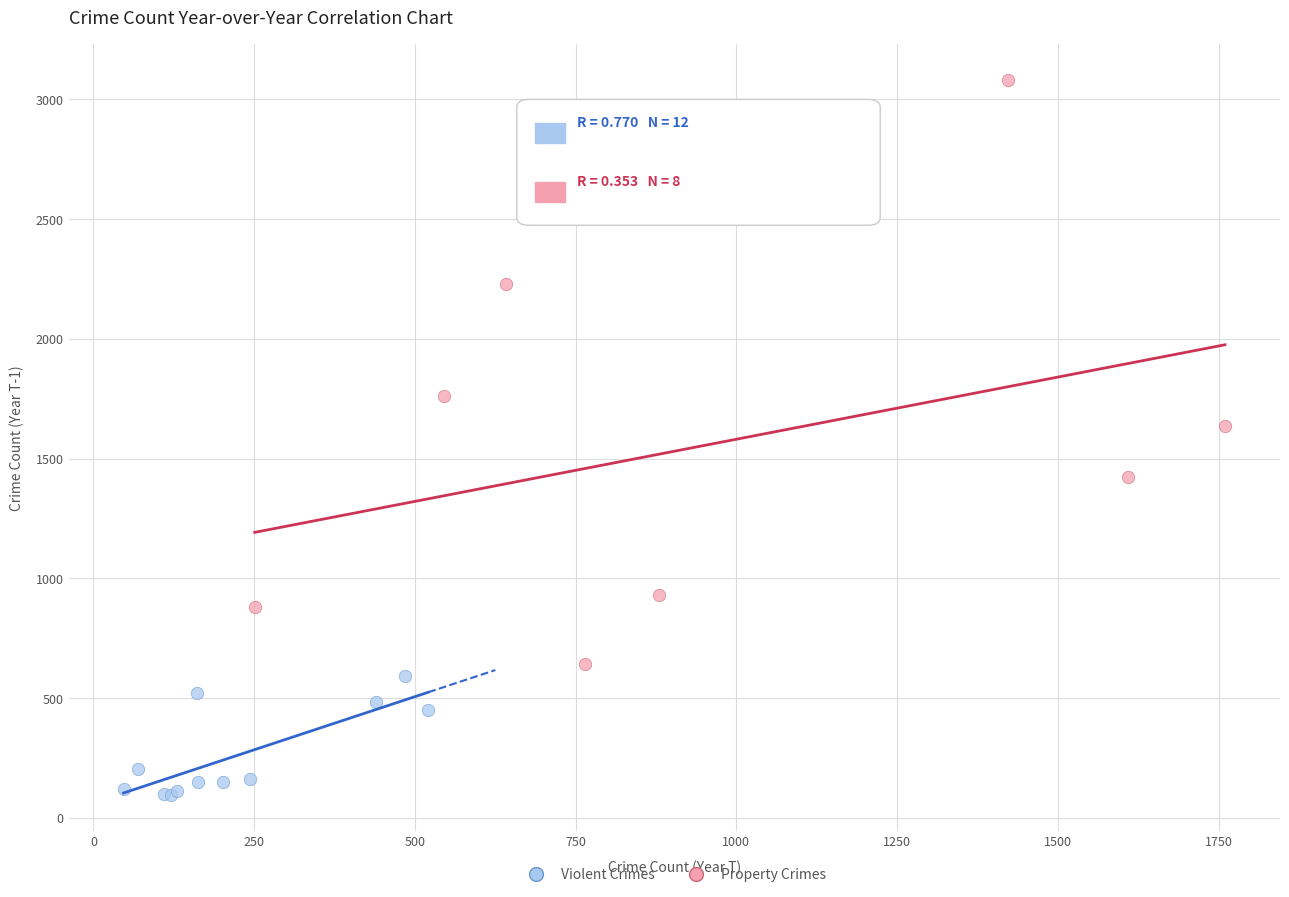

Which series contains the lowest Y value?

Violent Crimes